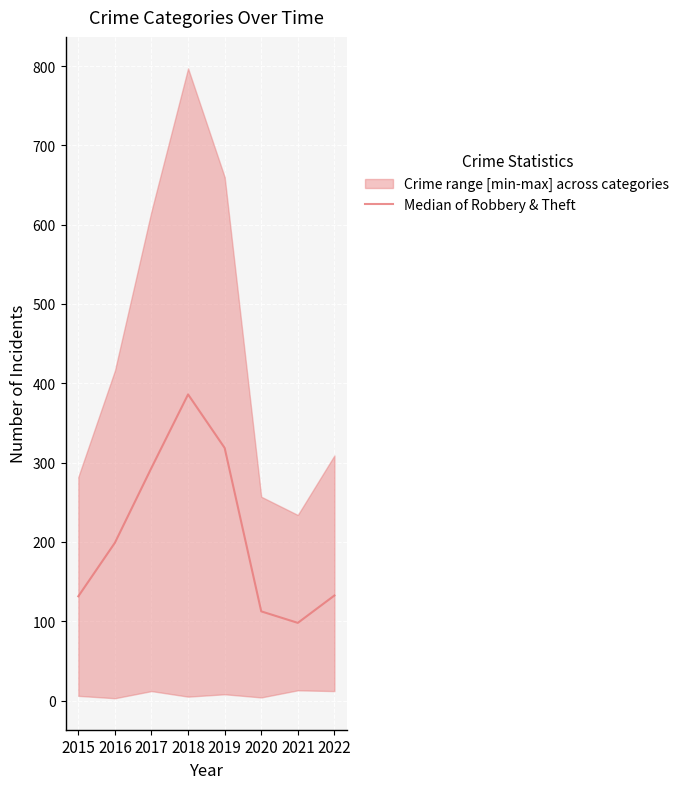

What is the value of the 1st point from the left?

131.5